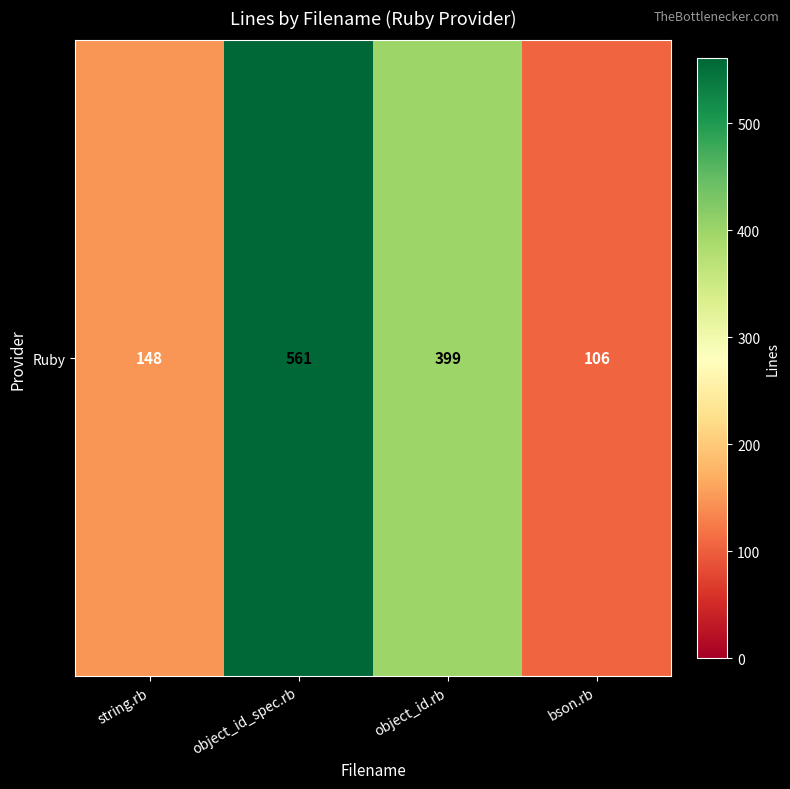

Count the number of data series in this chart.

1